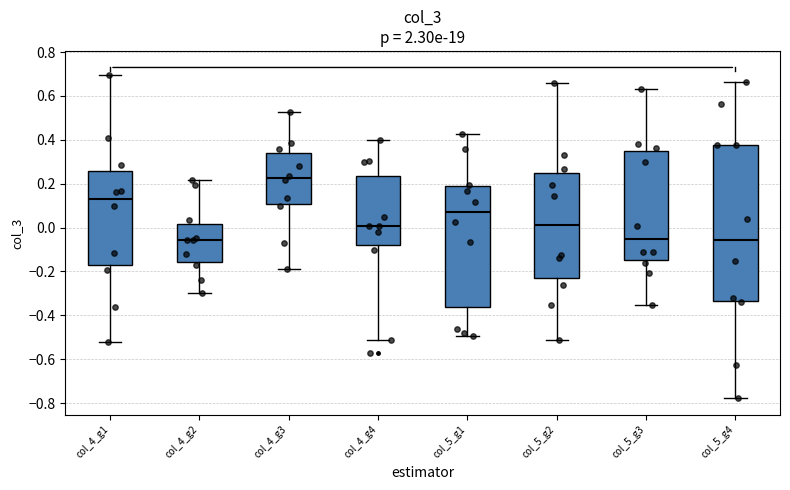

Which box is the tallest, from its lower edge to its upper edge?

col_5_g4